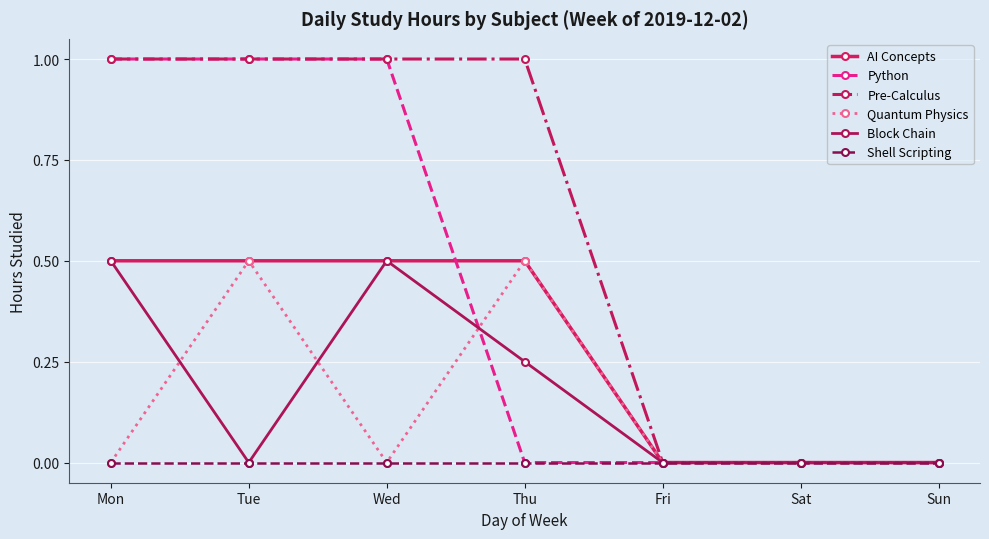

What is the difference between the highest and lowest values at Thu?

1.0